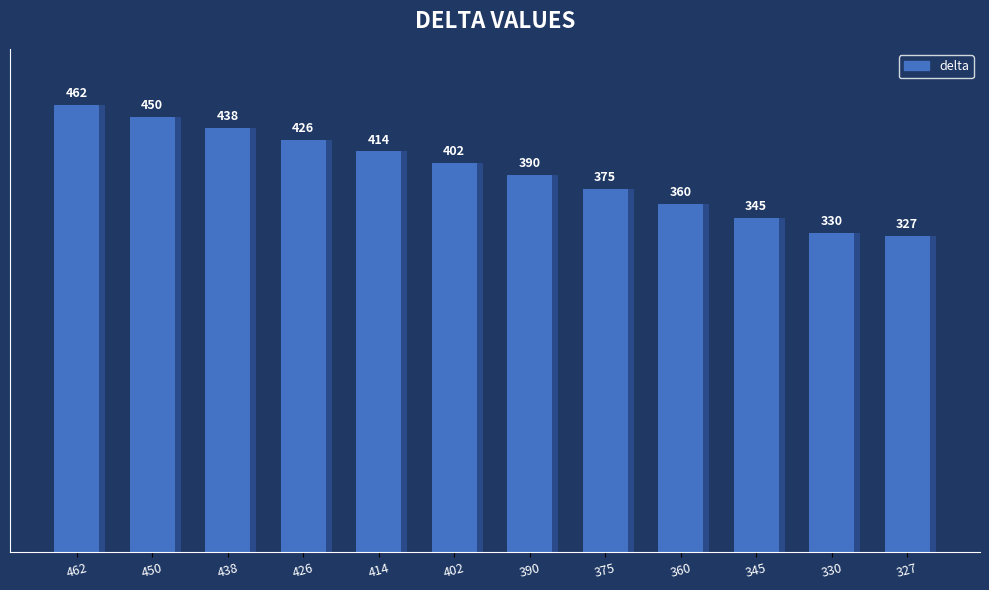

What is the difference between the values at 426 and 375?

51